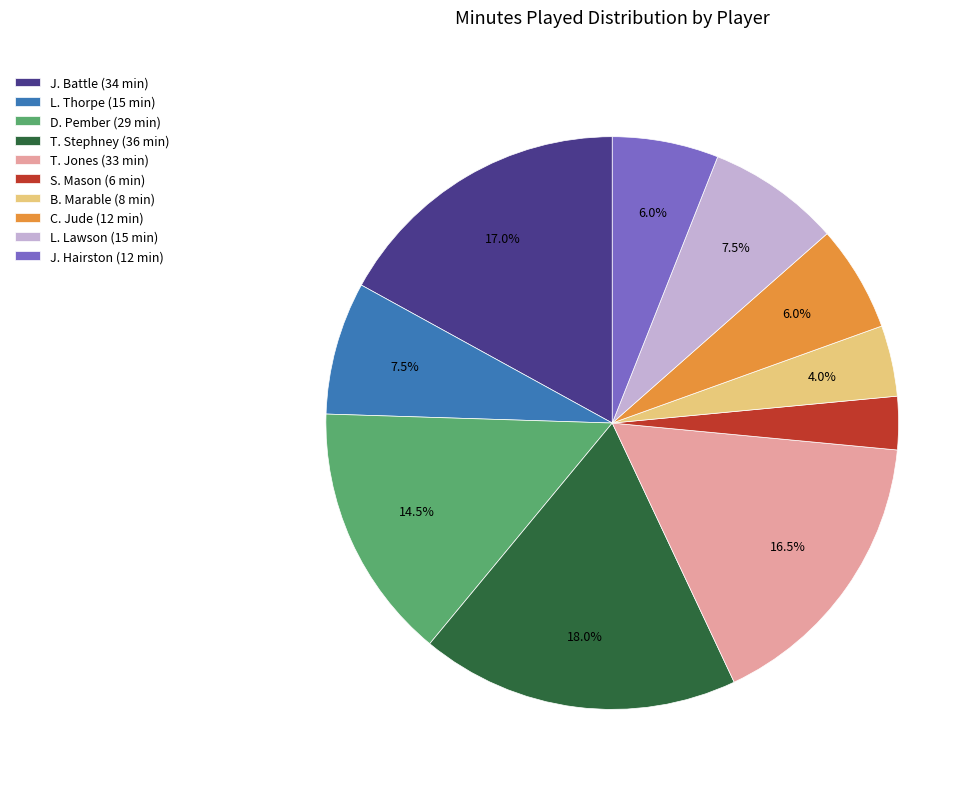

Is it true that C. Jude is 6% of the pie?

True